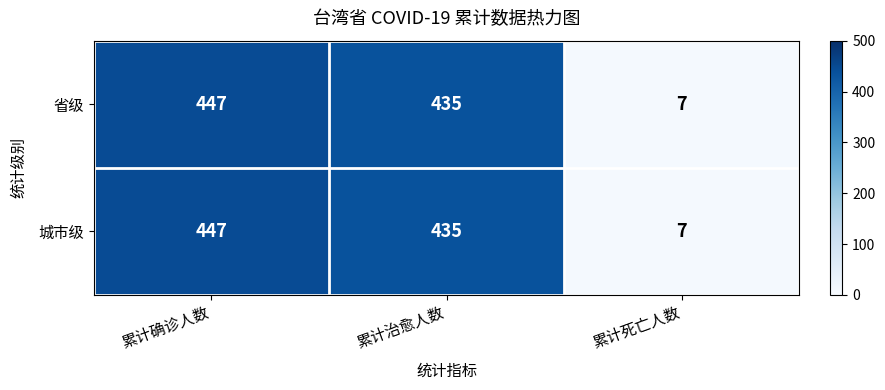

What value does the 城市级 series have at 累计确诊人数, to the nearest 10?

450